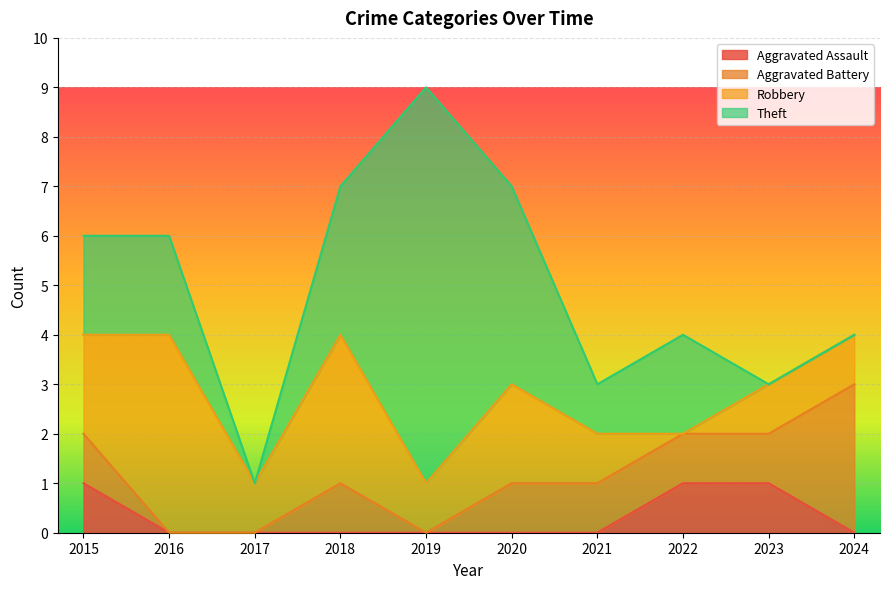

Rank the series by their average value, from lowest to highest.

Aggravated Assault, Aggravated Battery, Robbery, Theft